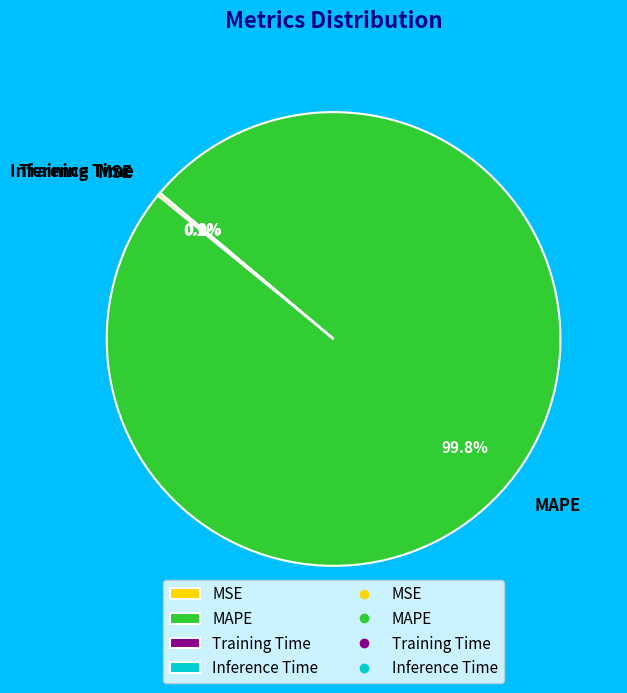

Which slice is the largest?

MAPE